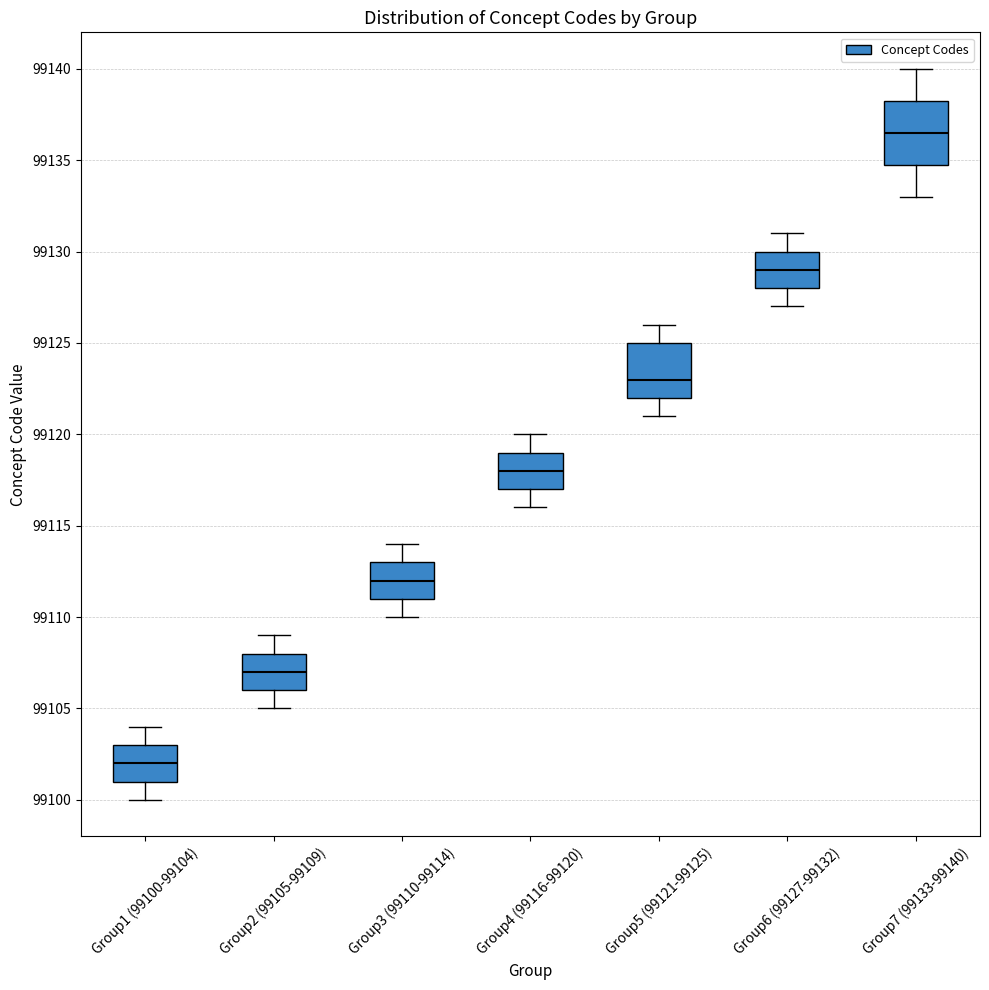

Reading left to right, read every box against the y-axis: the position of its median line, the range the box covers, and the ends of its whiskers. The values are not printed on the chart, so give them approximately, as read against the axis.

Group1 (99100-99104): median 99102.0, box 99101.0 to 99103.0, whiskers 99100.0 to 99104.0
Group2 (99105-99109): median 99107.0, box 99106.0 to 99108.0, whiskers 99105.0 to 99109.0
Group3 (99110-99114): median 99112.0, box 99111.0 to 99113.0, whiskers 99110.0 to 99114.0
Group4 (99116-99120): median 99118.0, box 99117.0 to 99119.0, whiskers 99116.0 to 99120.0
Group5 (99121-99125): median 99123.0, box 99122.0 to 99125.0, whiskers 99121.0 to 99126.0
Group6 (99127-99132): median 99129.0, box 99128.0 to 99130.0, whiskers 99127.0 to 99131.0
Group7 (99133-99140): median 99136.5, box 99135.0 to 99138.5, whiskers 99133.0 to 99140.0